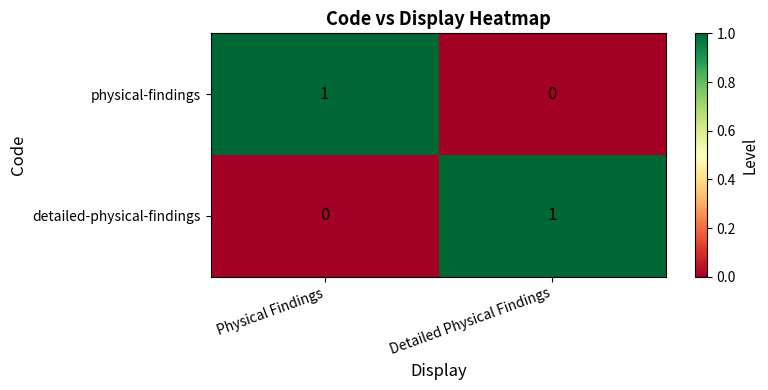

At which label does physical-findings reach its minimum?

Detailed Physical Findings